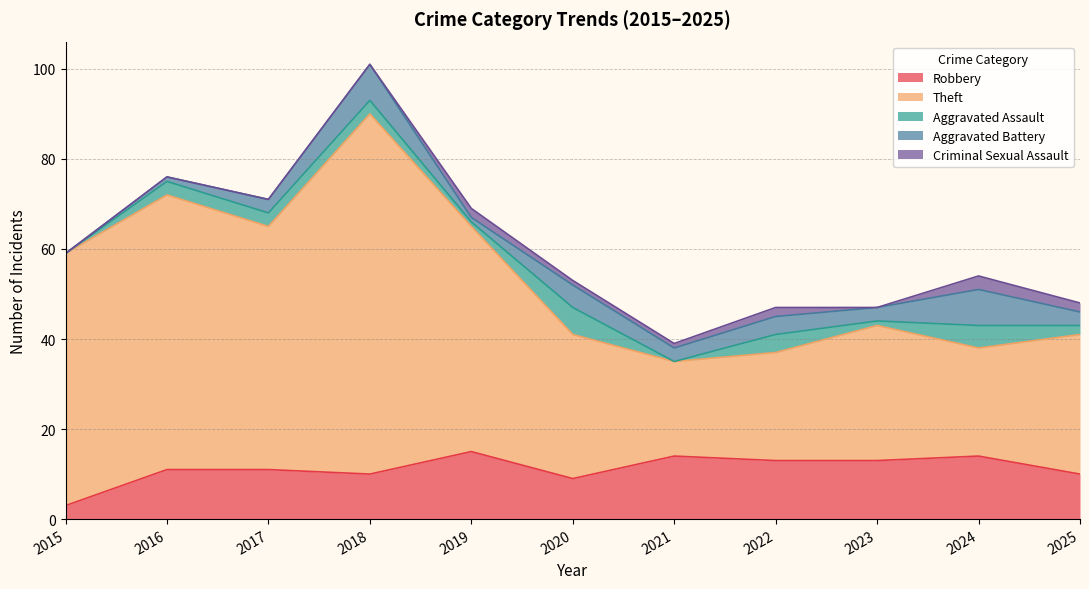

True or false: Theft and Aggravated Assault intersect in this chart.

False